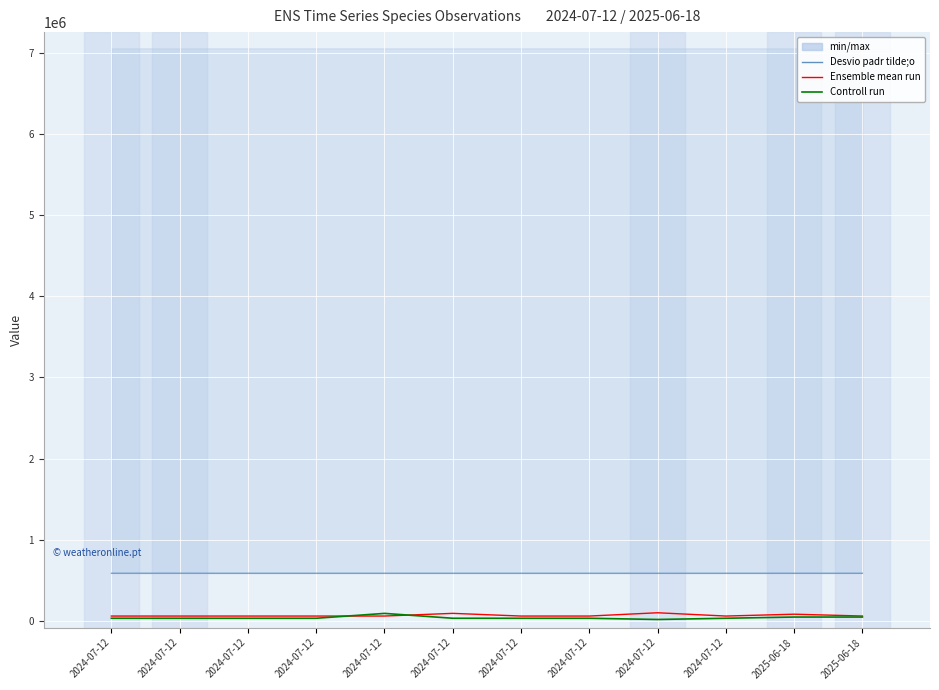

Which series has the widest spread of values?

Controll run